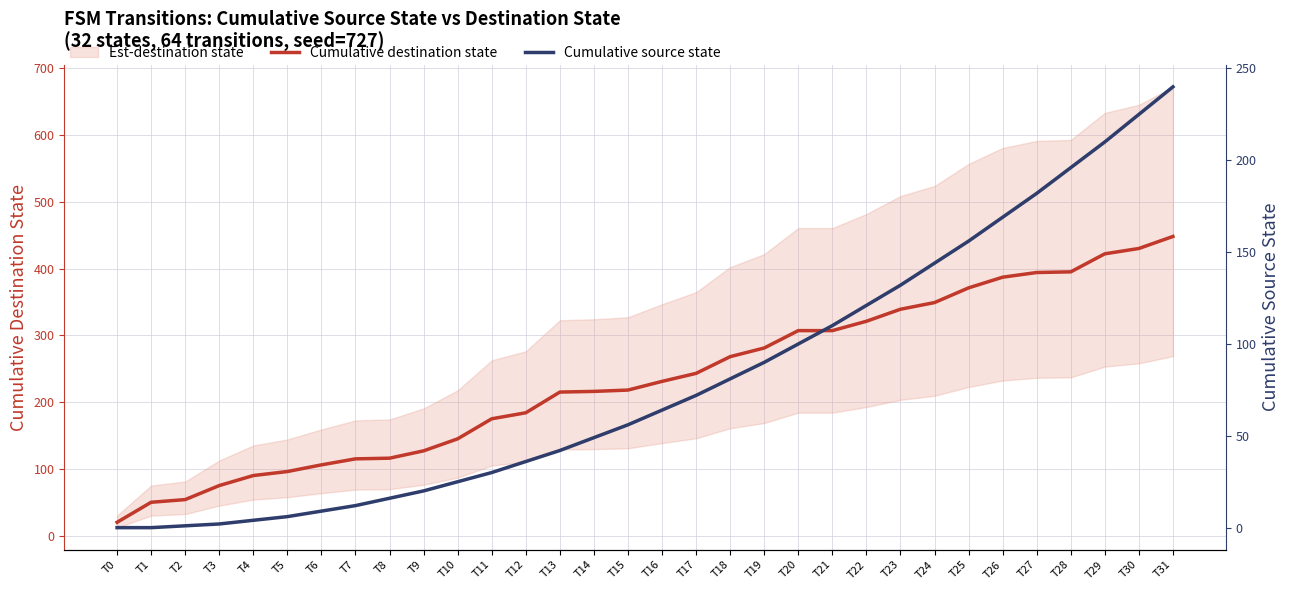

What is the difference between the maximum and second lowest values in the Cumulative source state series?

240